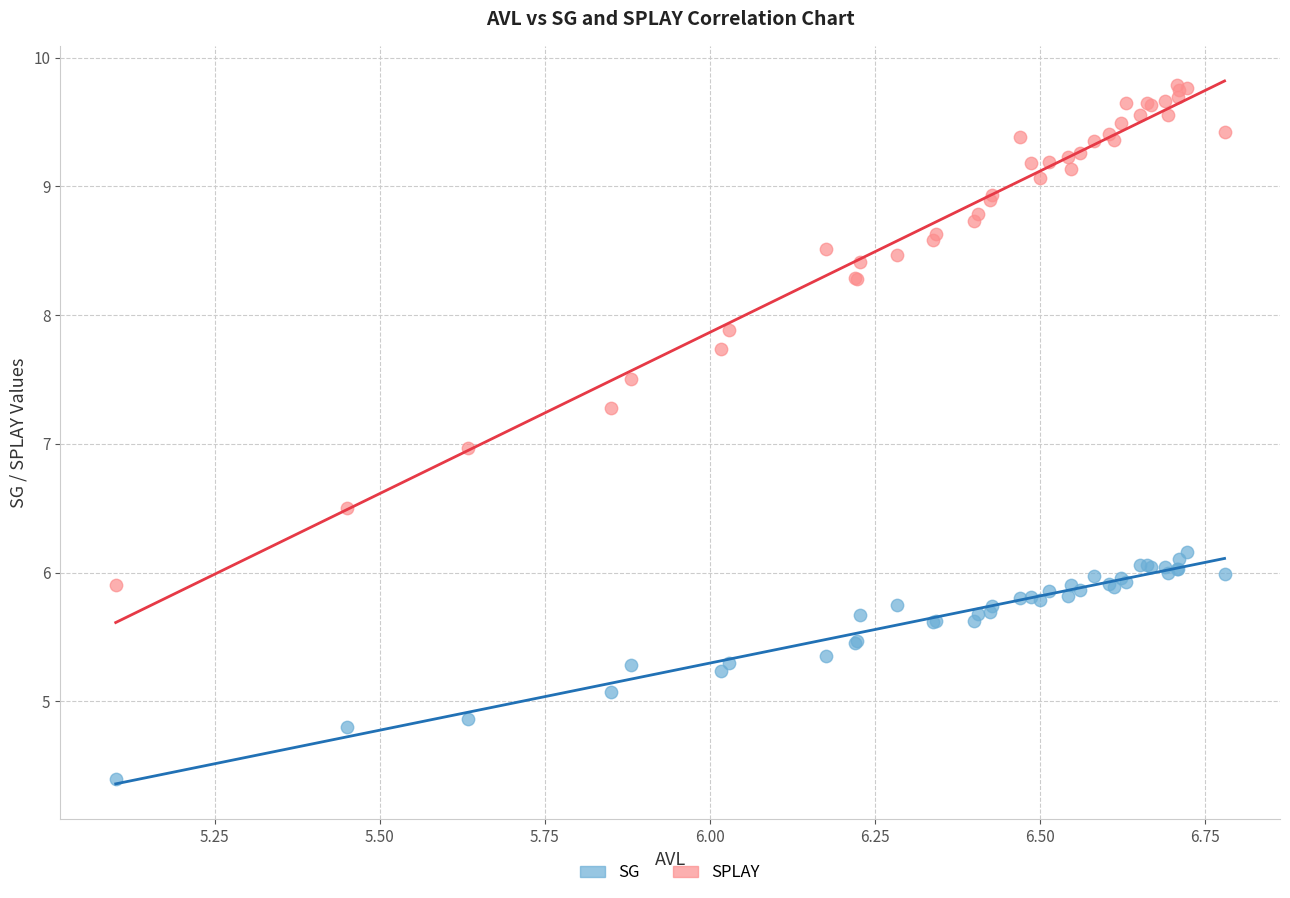

Which series reaches the maximum Y coordinate?

SPLAY